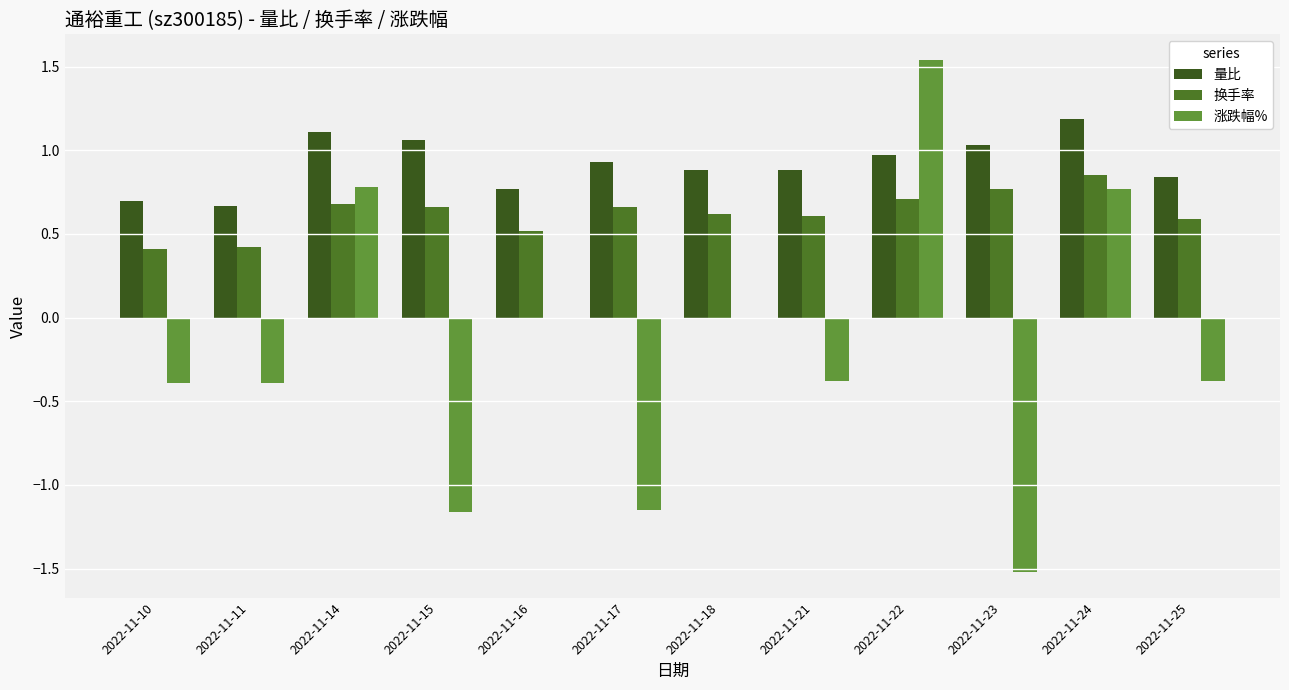

What is the value of the 量比 bar at the 7th from the left?

0.9